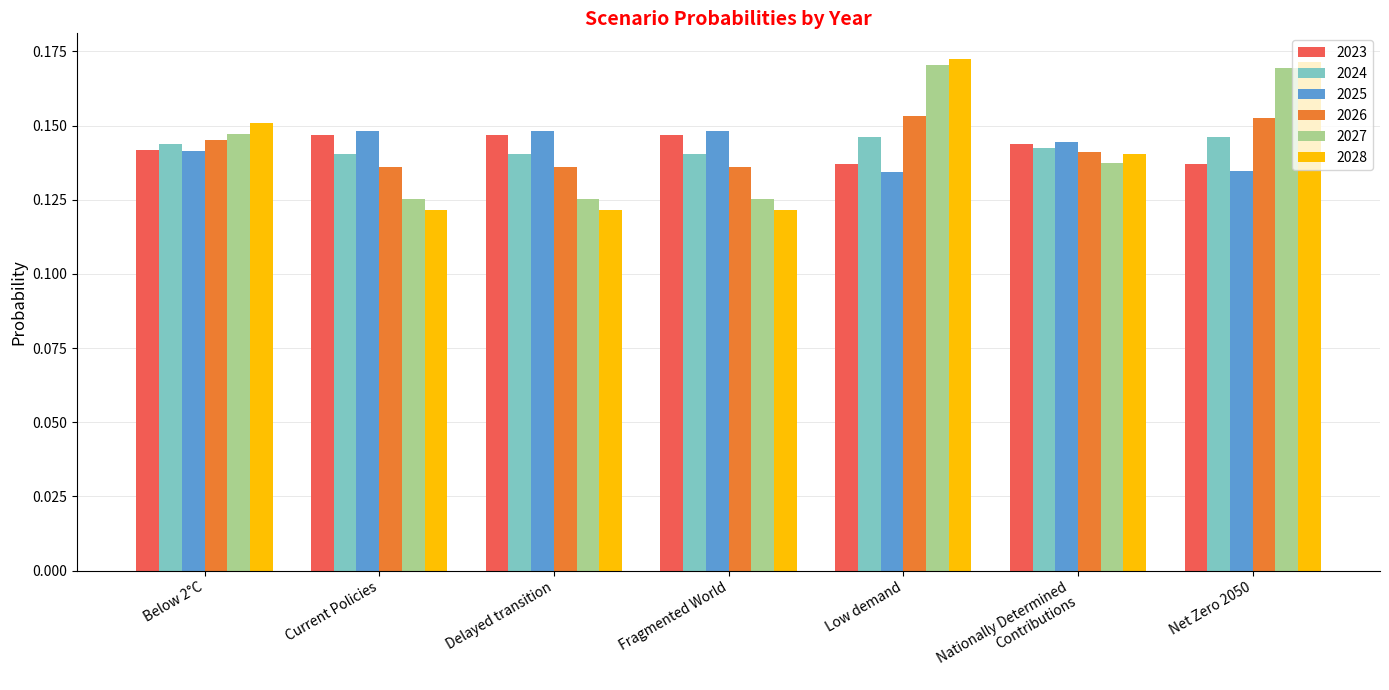

The value of 2028 at Net Zero 2050 is 0.3. True or false?

False